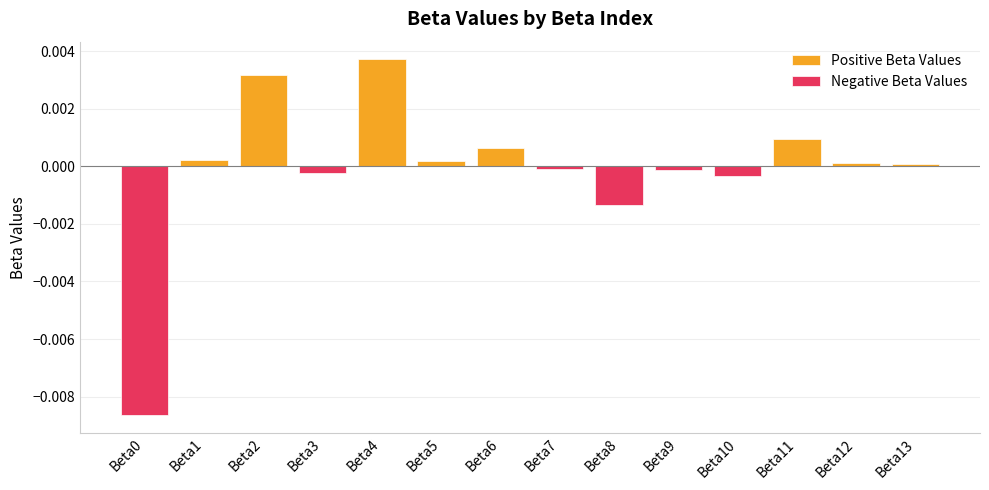

Is the value of Positive Beta Values at Beta1 greater than the value of Negative Beta Values at Beta10?

Yes